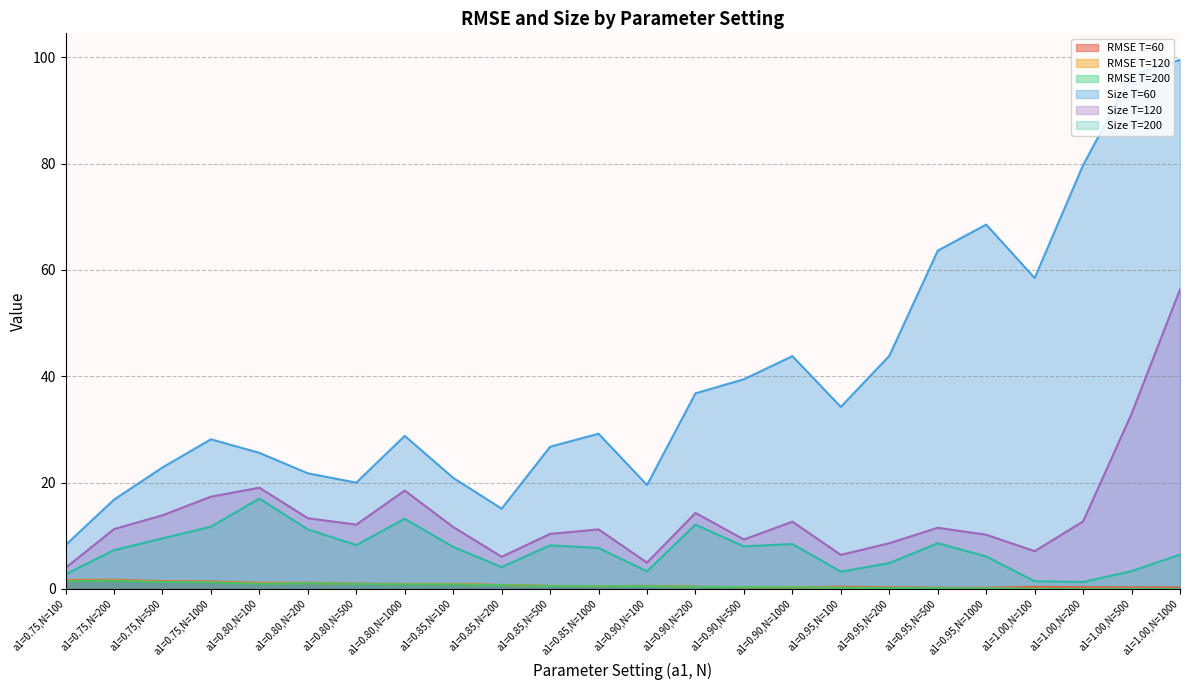

What is the spread (max minus min) of values at a1=0.85,N=1000?

28.7